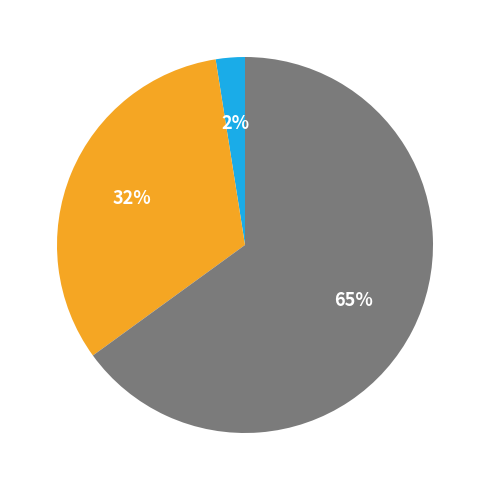

Does any single category account for the majority?

Yes